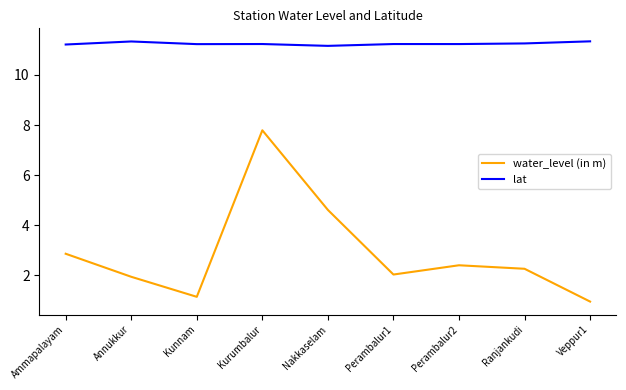

True or false: water_level (in m) and lat cross at least once.

False